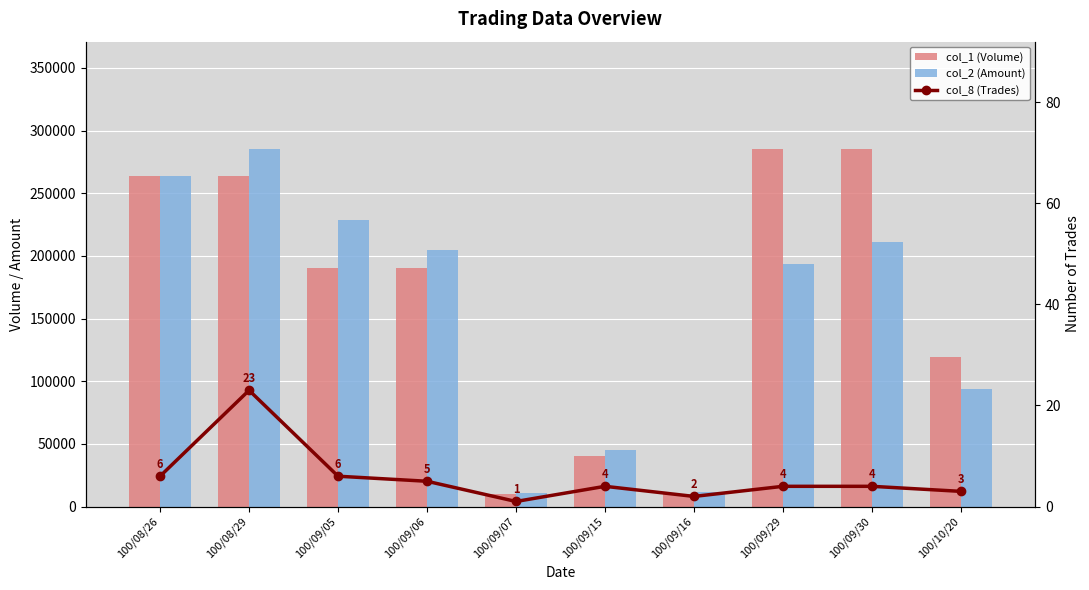

The value of col_2 (Amount) at 100/09/07 is 11100. True or false?

True